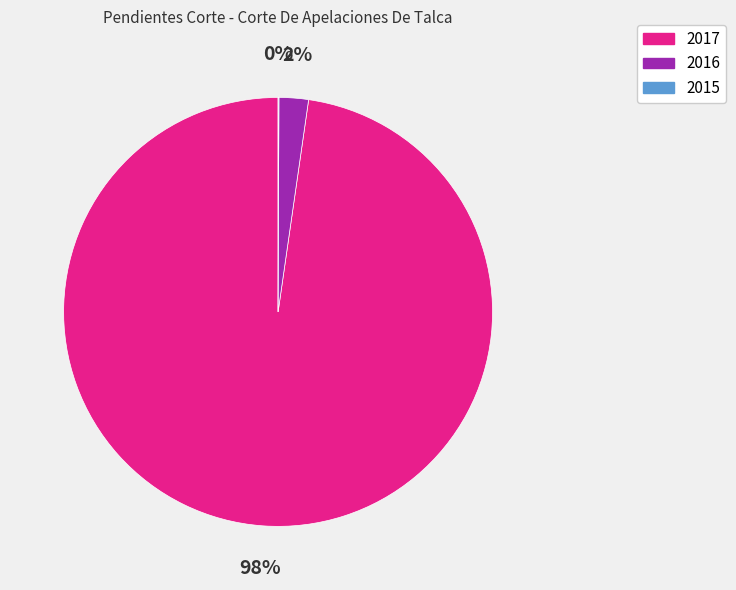

Which category has the biggest portion of the pie?

2017